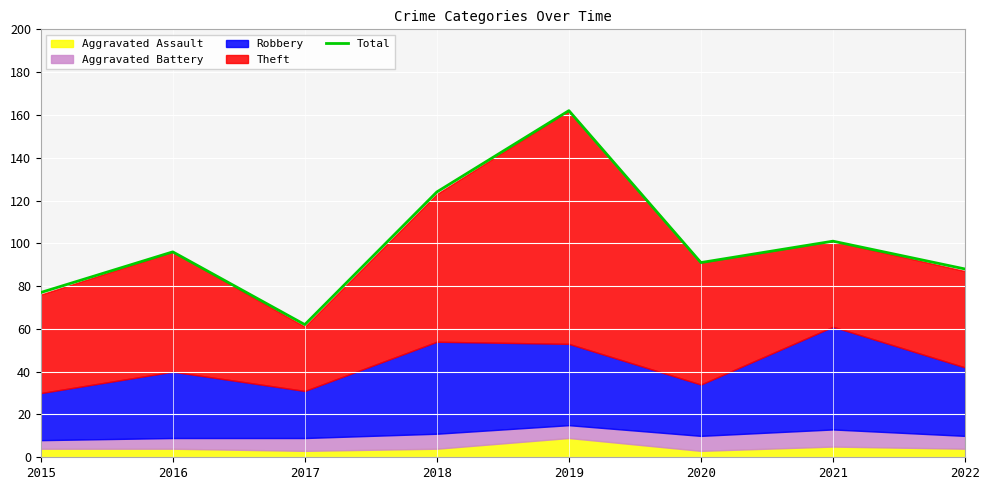

Which label corresponds to the largest value in the chart?

2019